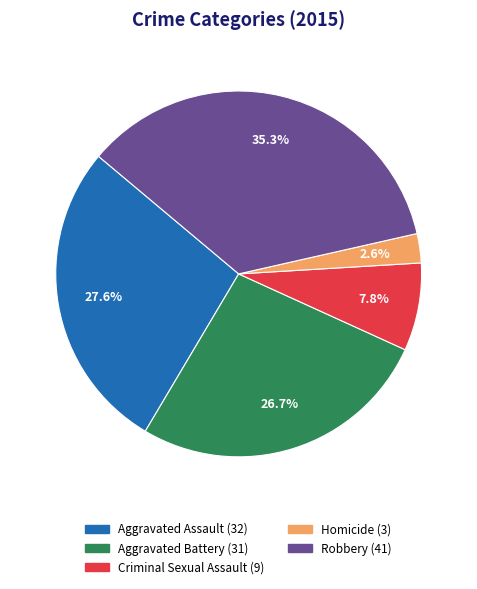

To the nearest percent, what is the difference between the Aggravated Battery and Robbery slice percentages?

9%